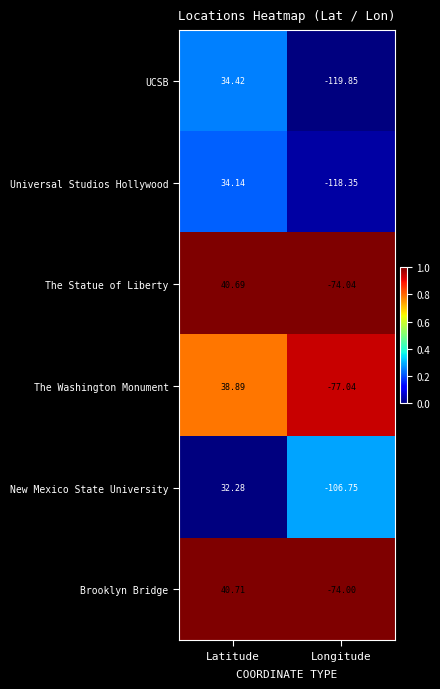

Rank the series by their maximum value, from lowest to highest.

New Mexico State University, Universal Studios Hollywood, UCSB, The Washington Monument, The Statue of Liberty, Brooklyn Bridge